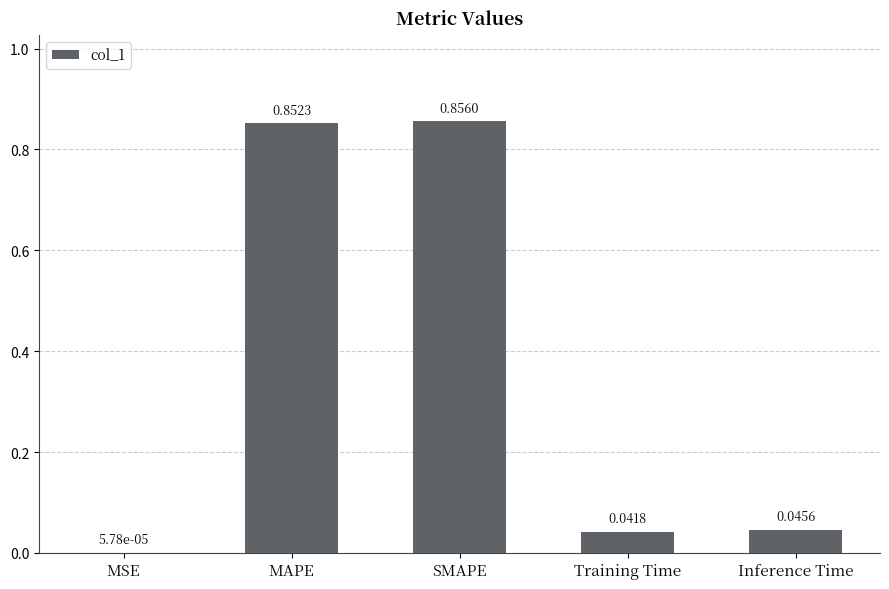

At which label is the value closest to 0?

MSE